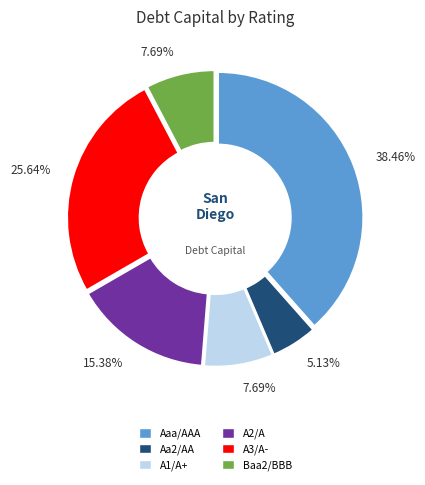

Is there any slice that represents more than half of the pie?

No